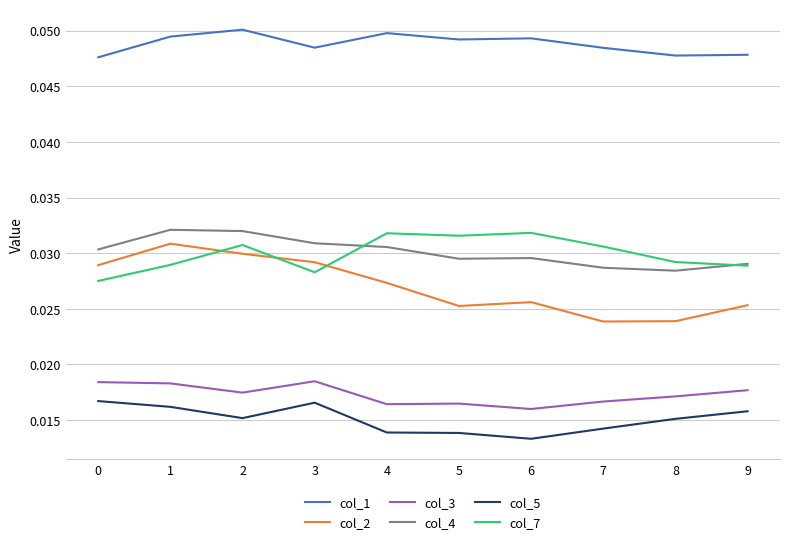

Is the value of col_4 at 2 greater than the value of col_5 at 0?

Yes